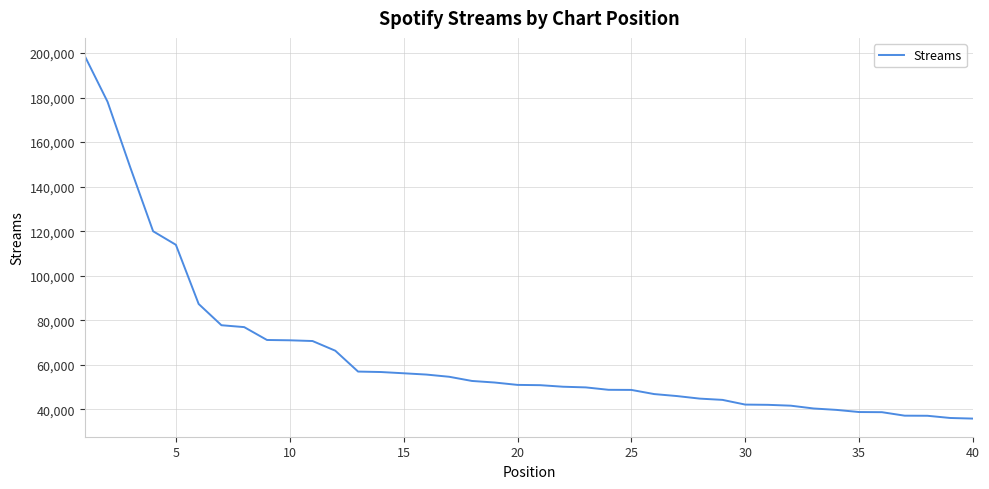

What is the minimum value shown in the chart?

35866